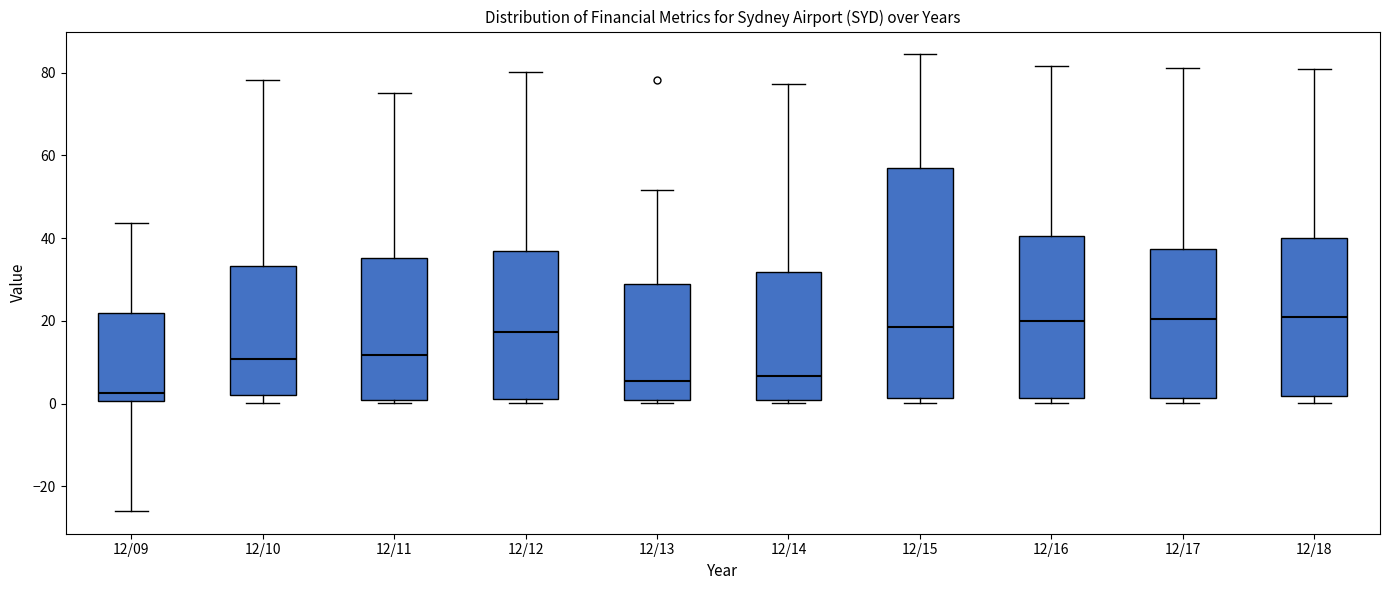

Reading left to right, transcribe this box plot: for each box, give where its median line is, the range the box spans, and where its two whiskers end, as read against the y-axis. The values are not printed on the chart, so give them approximately, as read against the axis.

12/09: median 2, box 0 to 22, whiskers -26 to 44
12/10: median 10, box 2 to 34, whiskers 0 to 78
12/11: median 12, box 0 to 36, whiskers 0 (just below the box's lower edge) to 76
12/12: median 18, box 0 to 36, whiskers 0 (just below the box's lower edge) to 80
12/13: median 6, box 0 to 28, whiskers 0 (just below the box's lower edge) to 52
12/14: median 6, box 0 to 32, whiskers 0 (just below the box's lower edge) to 78
12/15: median 18, box 2 to 56, whiskers 0 to 84
12/16: median 20, box 2 to 40, whiskers 0 to 82
12/17: median 20, box 2 to 38, whiskers 0 to 82
12/18: median 20, box 2 to 40, whiskers 0 to 80